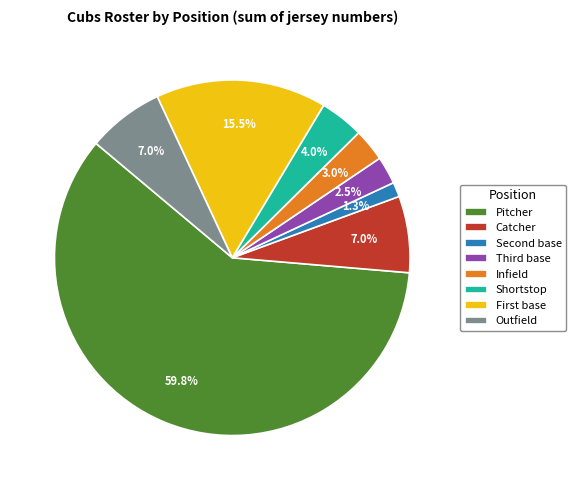

Between Infield and Catcher, which is larger?

Catcher